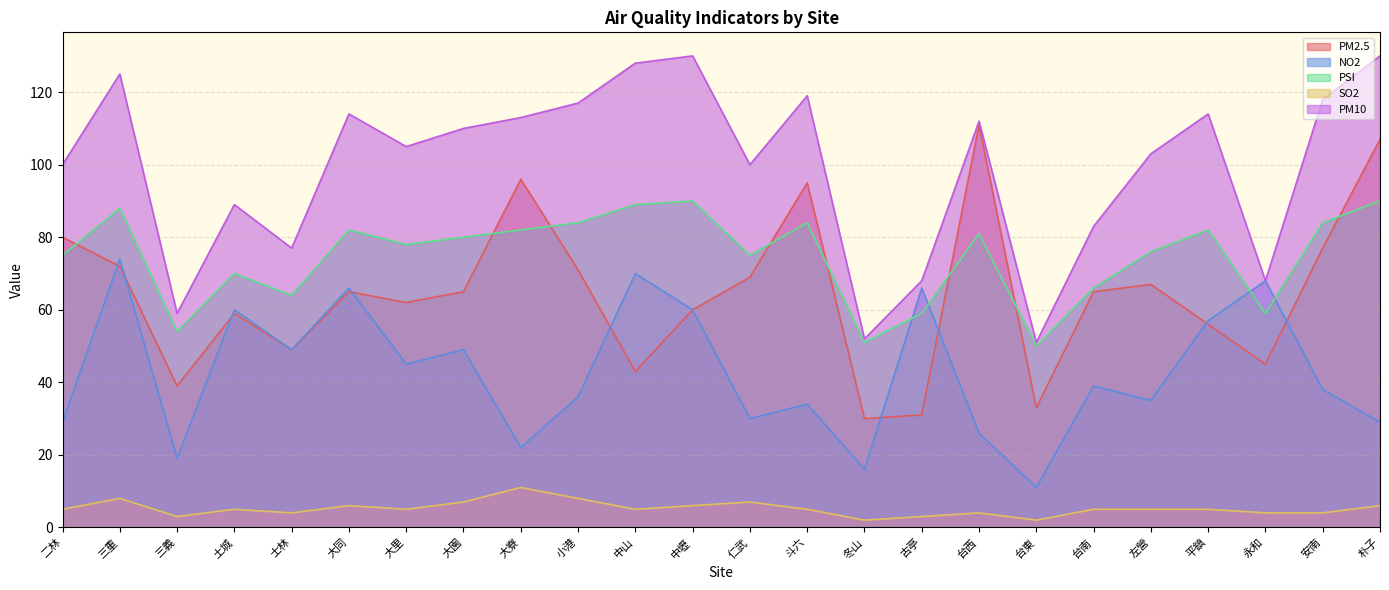

Where is PM2.5 nearest to the value 70?

小港